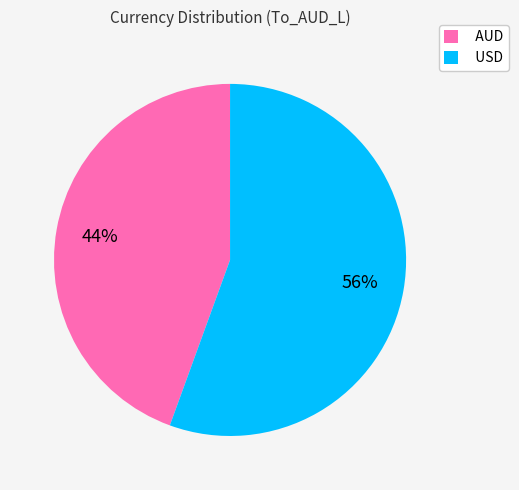

Is it true that USD is 67% of the pie?

False